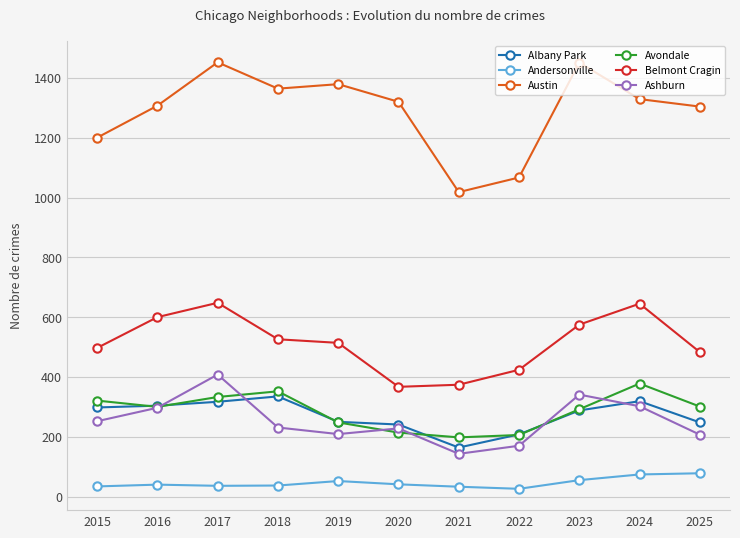

What is the value of the Belmont Cragin point at the 7th from the left?

374